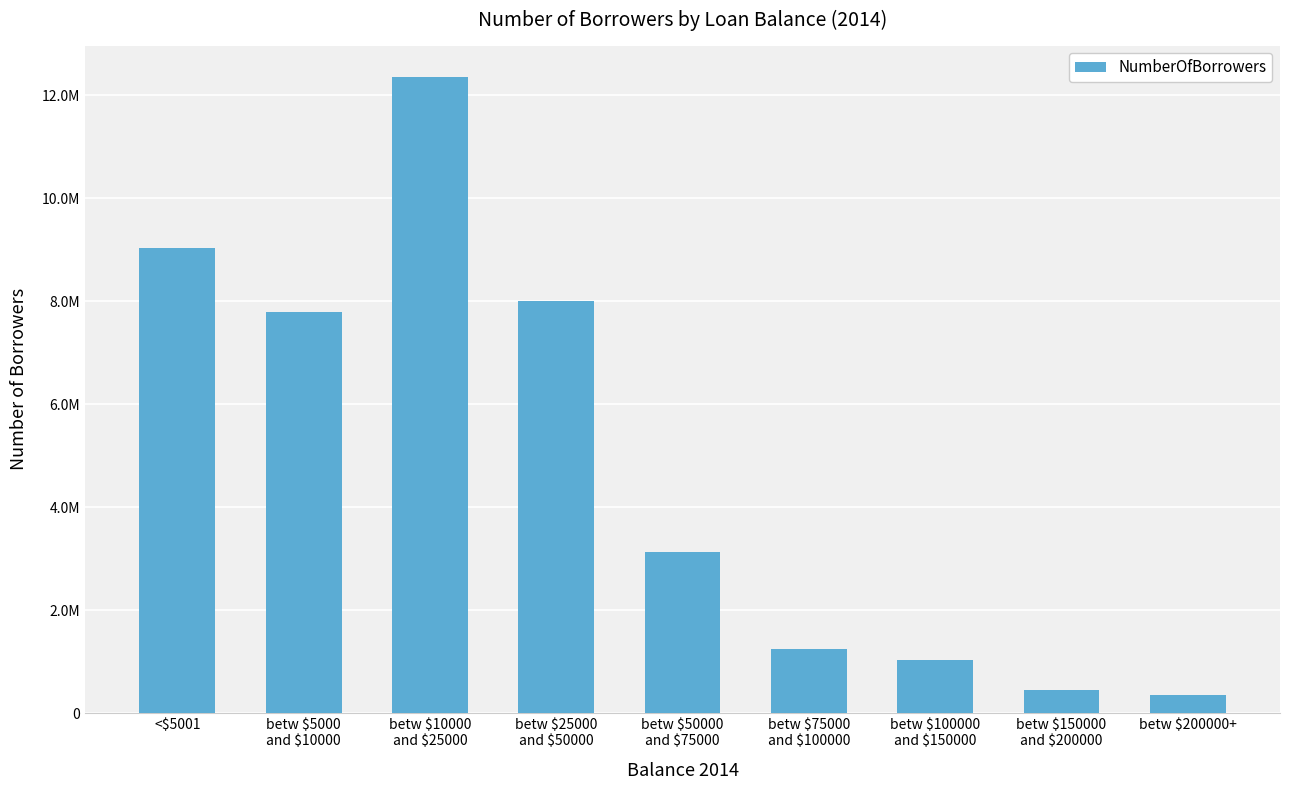

What is the change in value from betw $100000
and $150000 to betw $150000
and $200000?

-581900